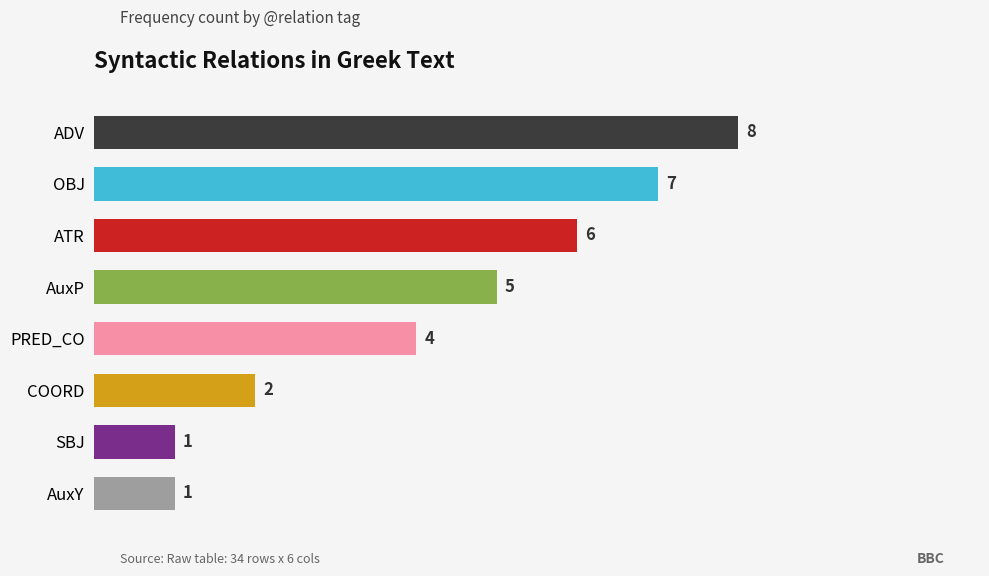

What is the sum of all values?

34